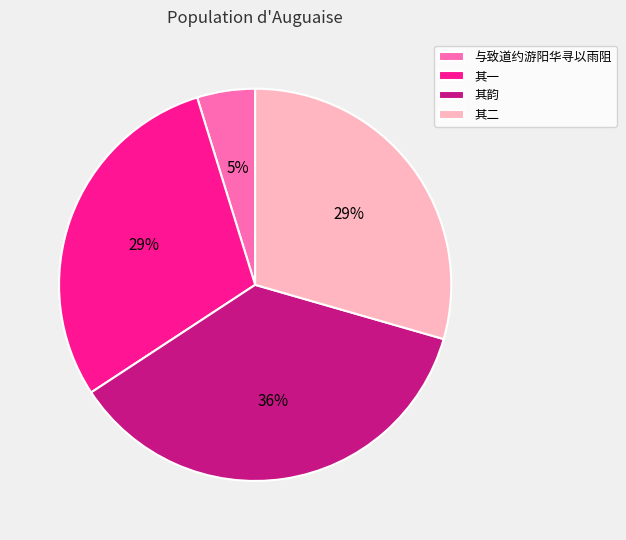

Is there any slice that represents more than half of the pie?

No